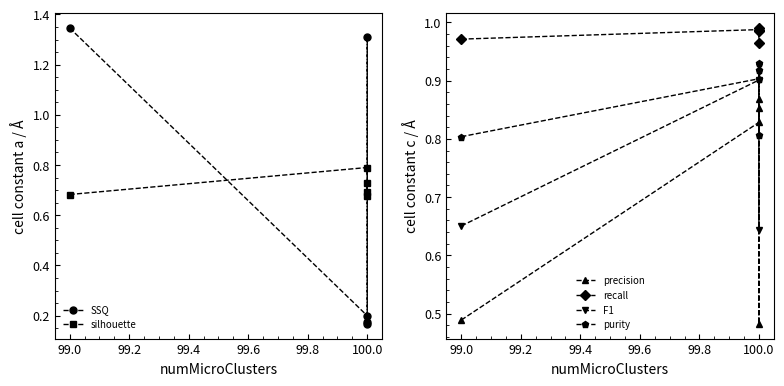

Is the value of F1 at 100.0 greater than the value of silhouette at 99.0?

Yes